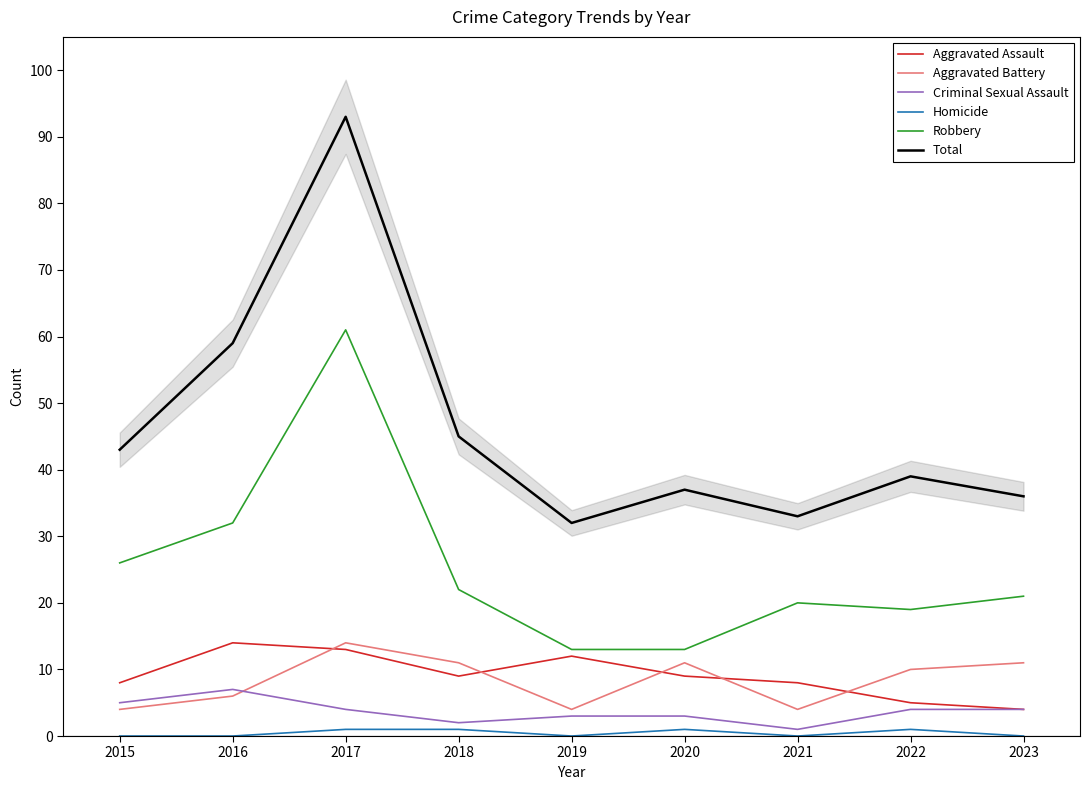

Where is Homicide nearest to the value 0?

2015